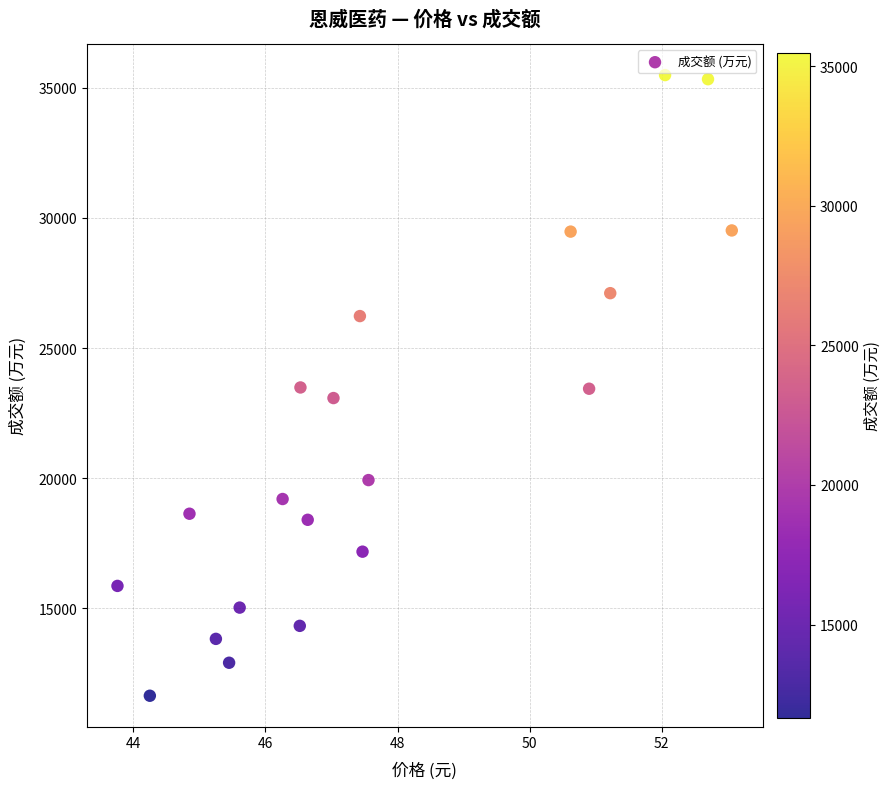

What is the range of Y values (max minus min)?

23835